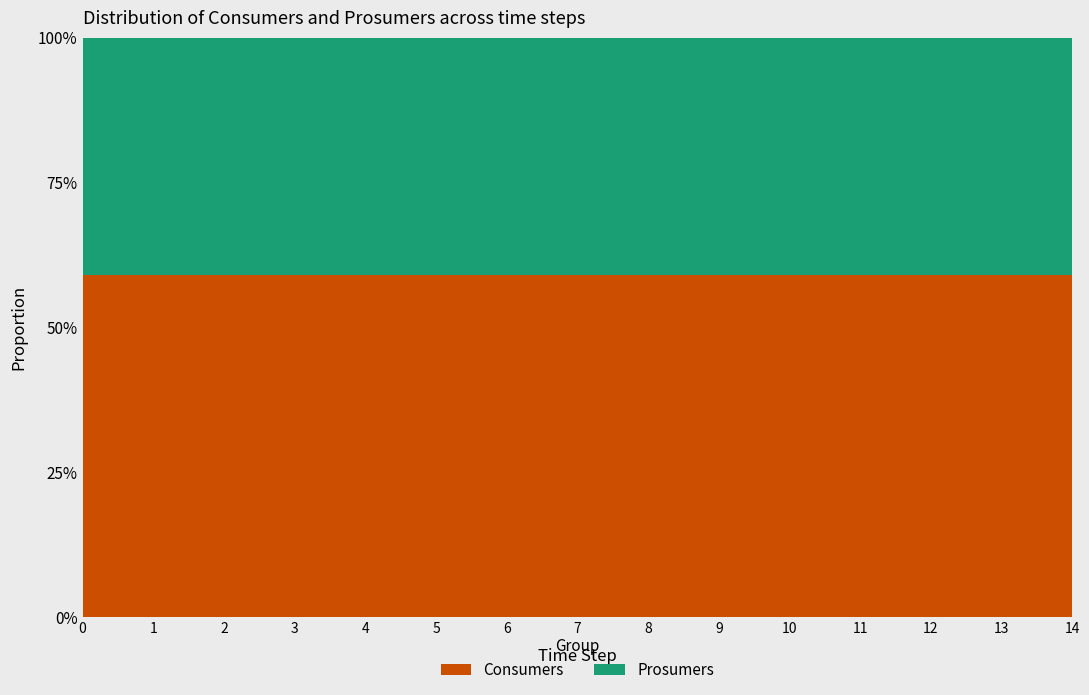

Reading left to right, what are all the values shown in this chart?

Consumers: 635	635	635	635	635	635	635	635	635	635	635	635	635	635	635
Prosumers: 440	440	440	440	440	440	440	440	440	440	440	440	440	440	440